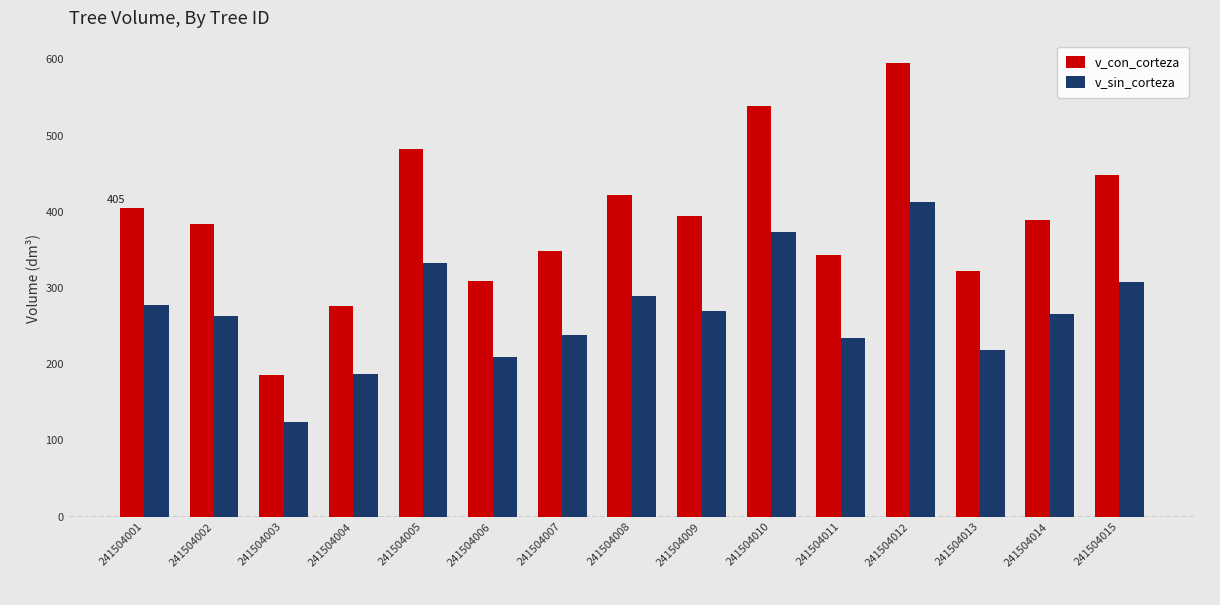

Rank the series by their maximum value, from lowest to highest.

v_sin_corteza, v_con_corteza